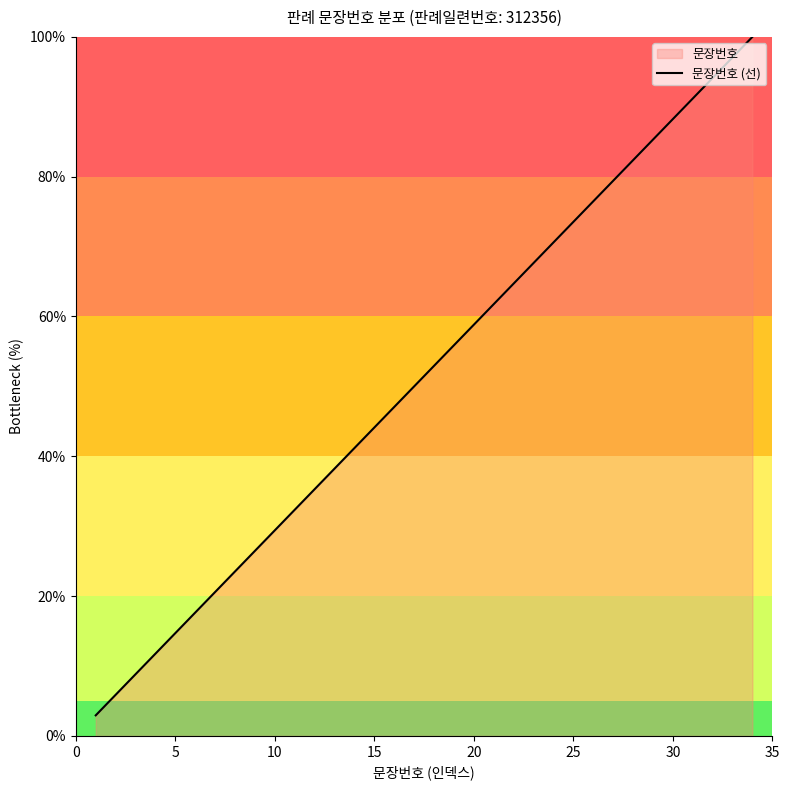

What is the maximum value shown in the chart?

100.0